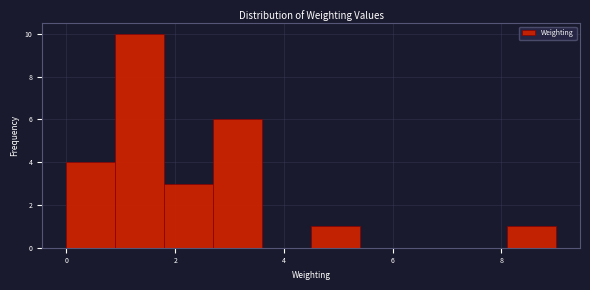

Reading left to right, transcribe this chart: for each bar, give the range it covers on the x-axis and its height. Neither the bar edges nor the heights are printed on the chart, so give them approximately, as read against the axes.

0.0 to 0.9: 4
0.9 to 1.8: 10
1.8 to 2.7: 3
2.7 to 3.6: 6
3.6 to 4.5: 0
4.5 to 5.4: 1
5.4 to 6.3: 0
6.3 to 7.2: 0
7.2 to 8.1: 0
8.1 to 9.0: 1